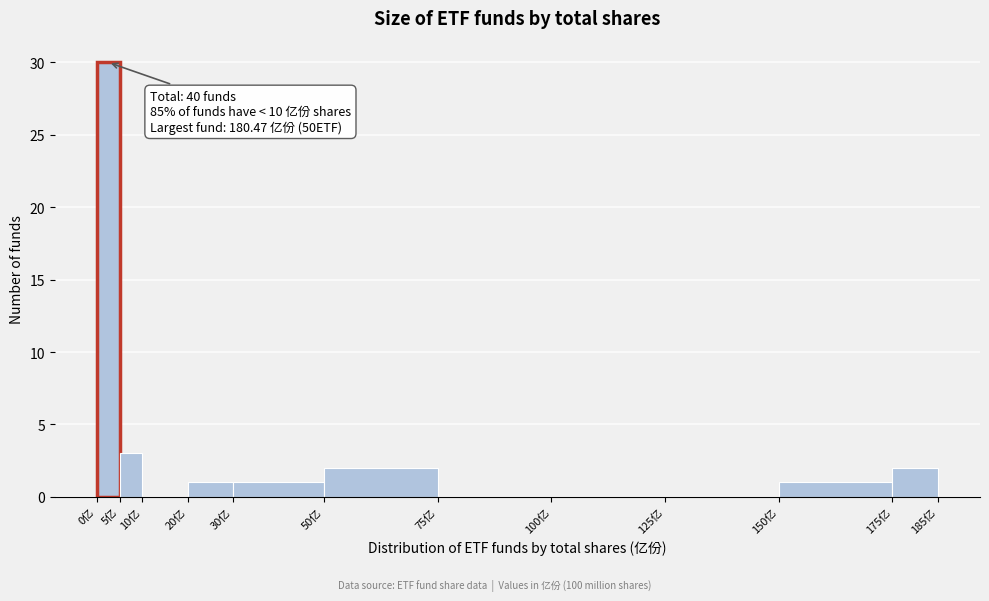

Over which range of the x-axis is the bar tallest?

0 to 5